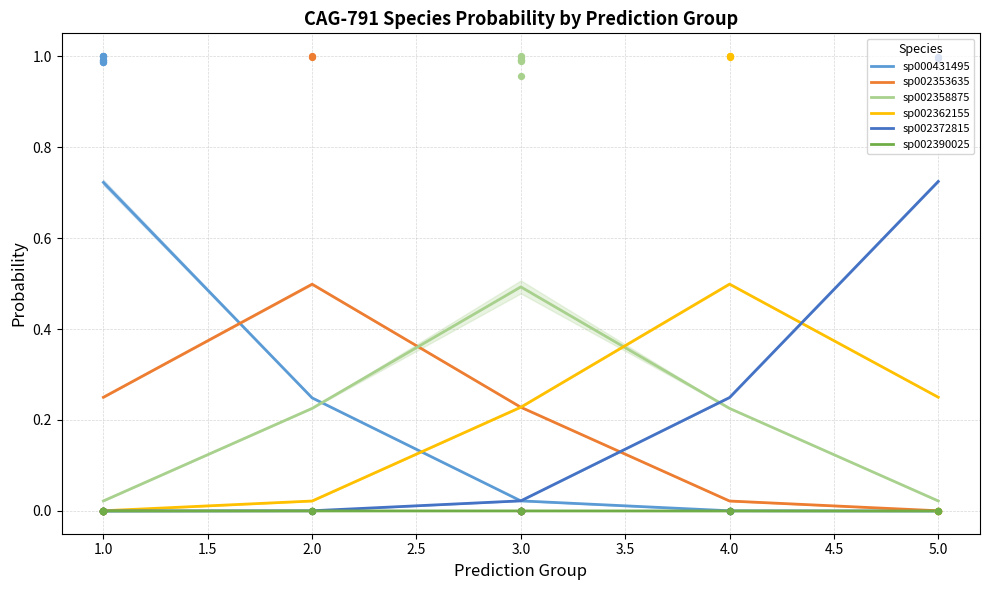

At how many categories does at least one series exceed 0?

5